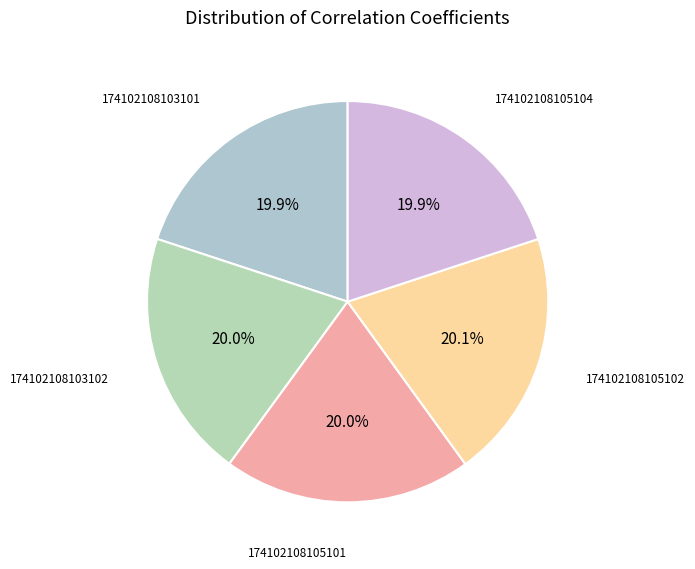

Which slice is the largest?

174102108105102